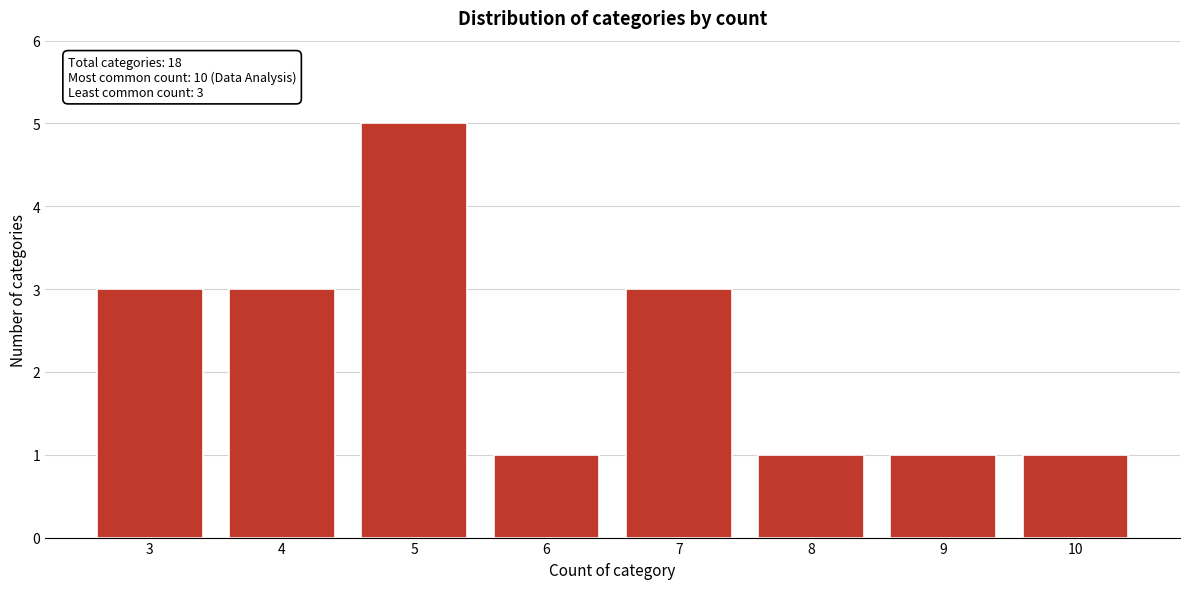

Reading left to right, extract all data points from this chart.

3	3	5	1	3	1	1	1